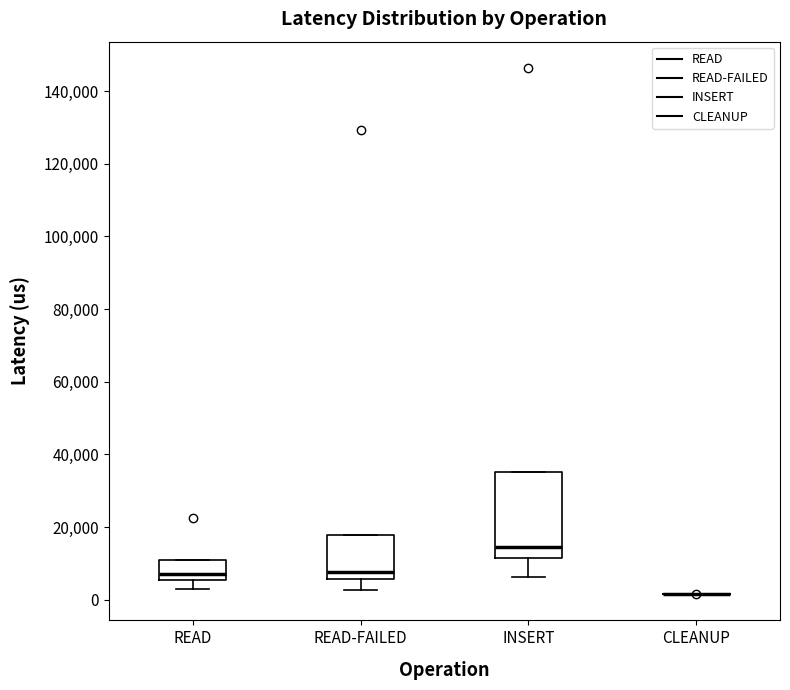

Comparing the boxes themselves (not the whiskers), which one is the tallest?

INSERT